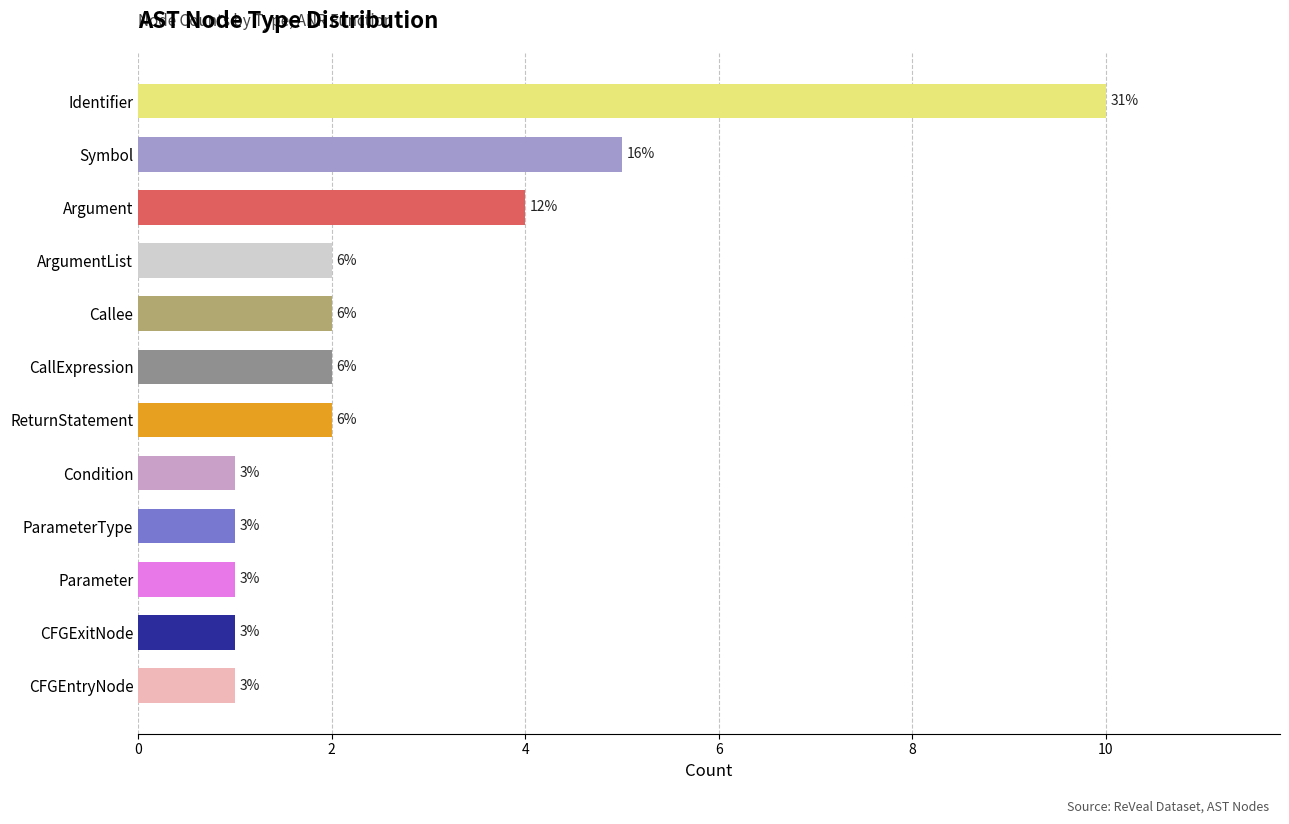

How many bars are there in total?

12